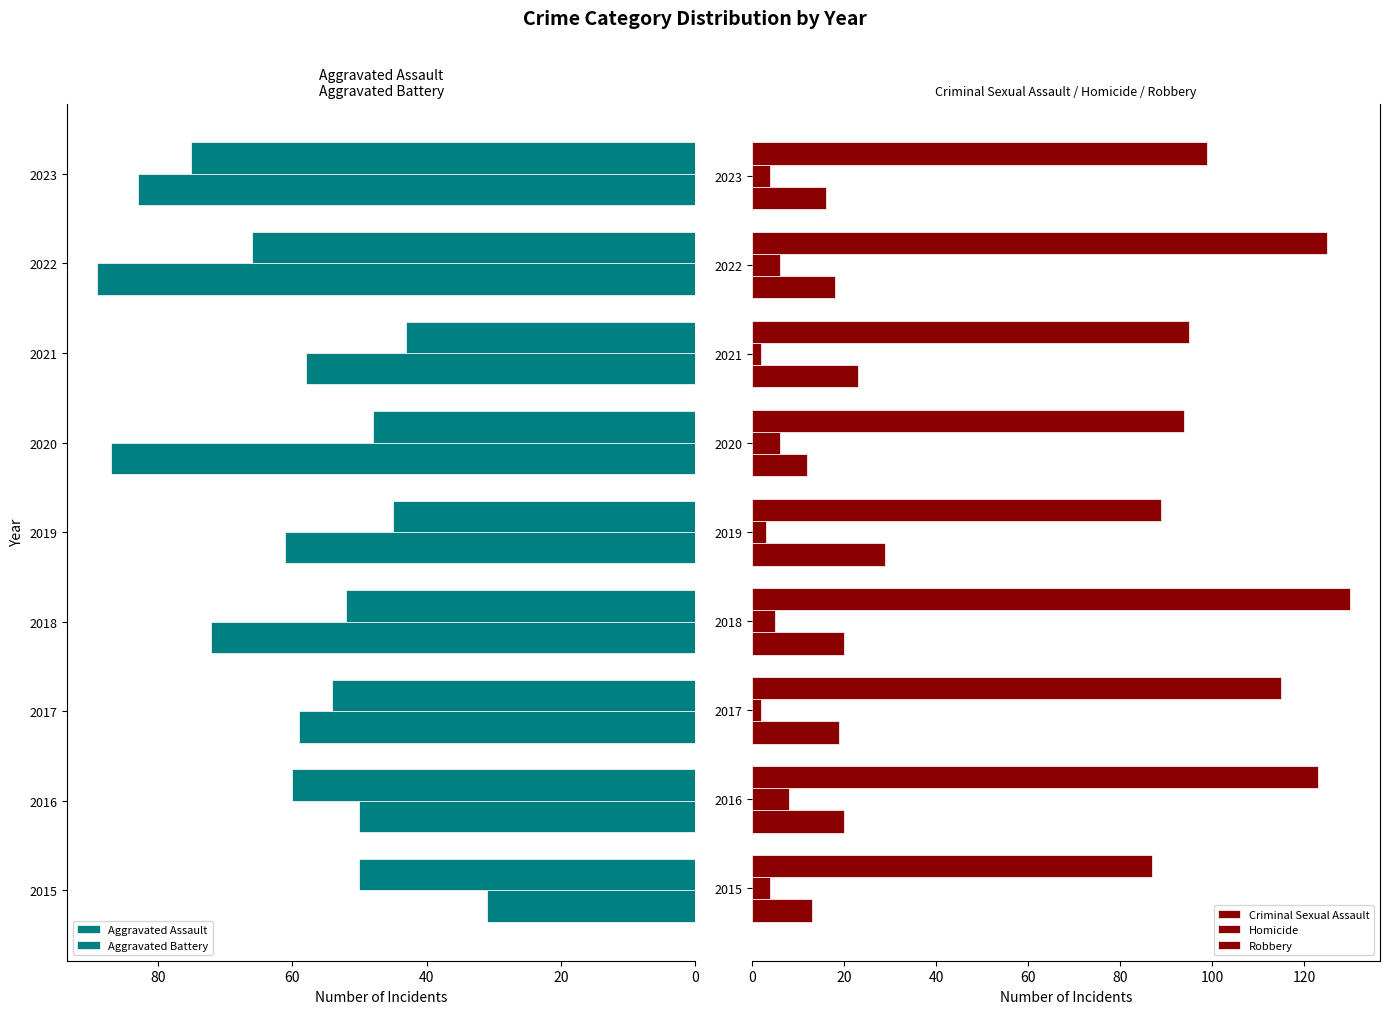

How many data points does each series have?

9